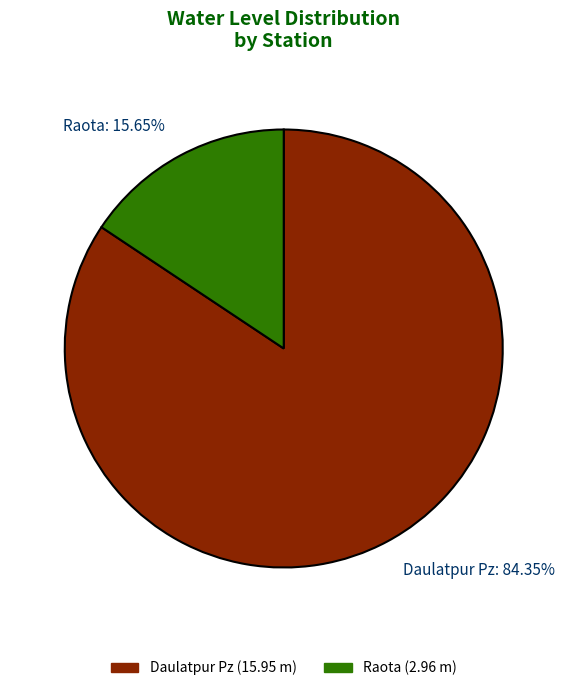

To the nearest percent, what is the difference between the largest and smallest slice percentages?

69%